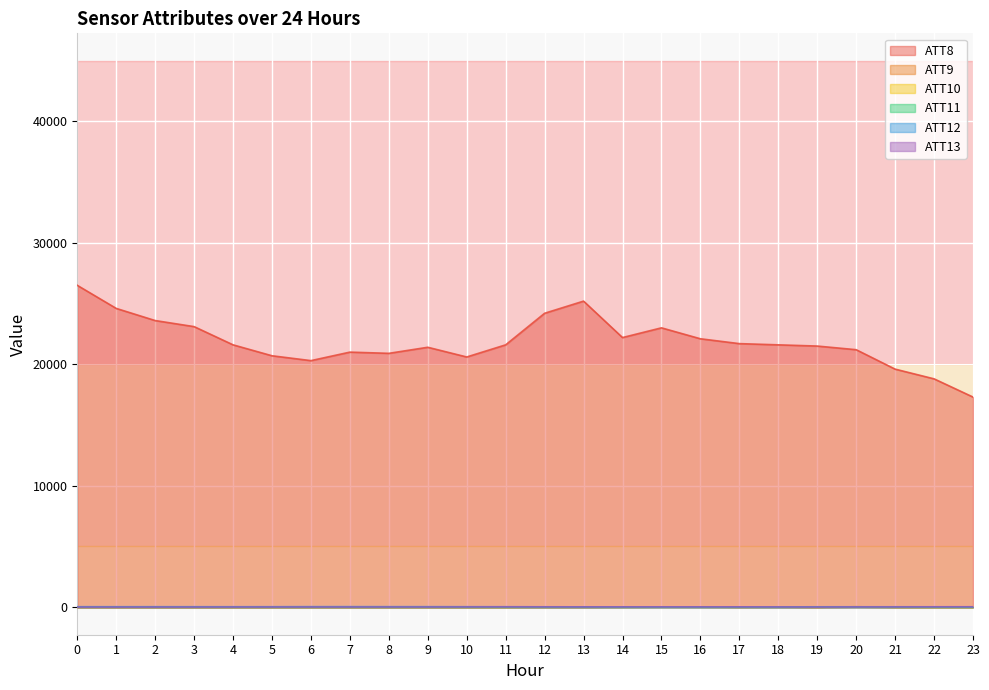

What is the difference between the ATT11 values at 9 and 20?

5.1